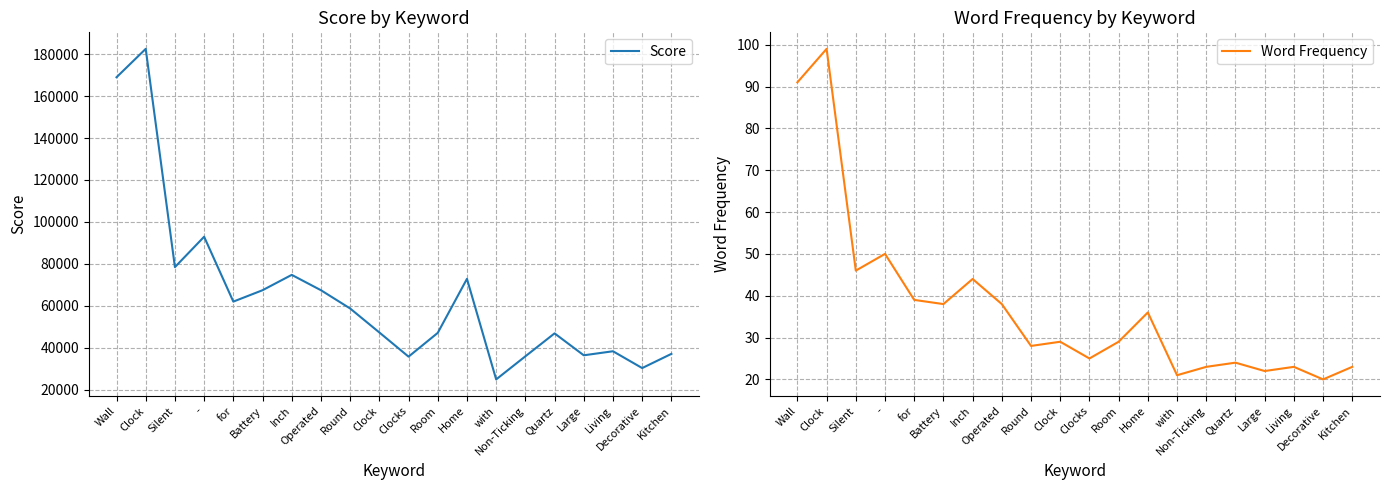

True or false: Score and Word Frequency intersect in this chart.

False